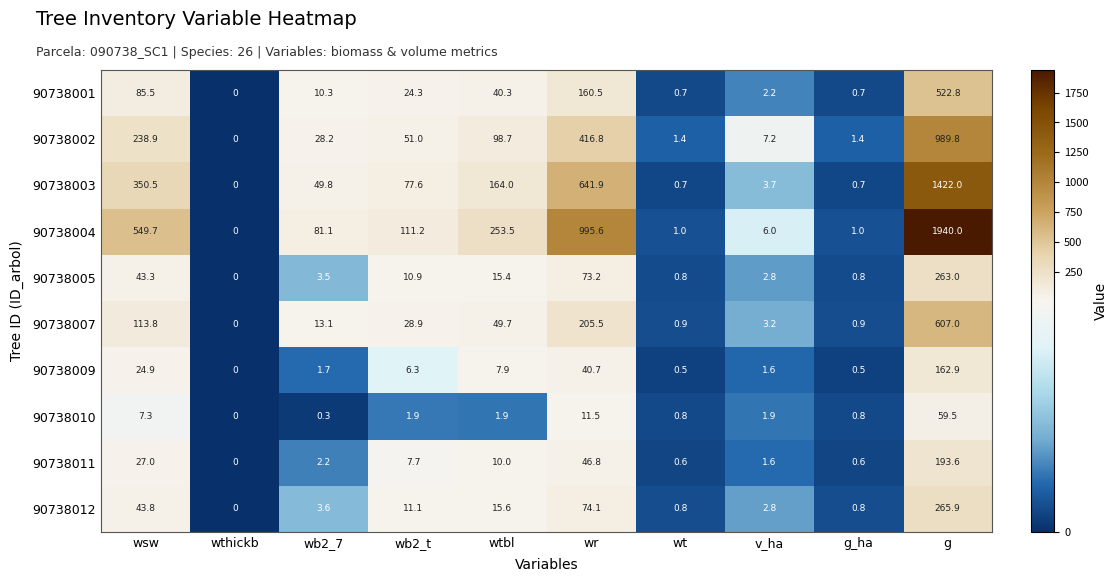

What is the greatest value displayed?

1940.0